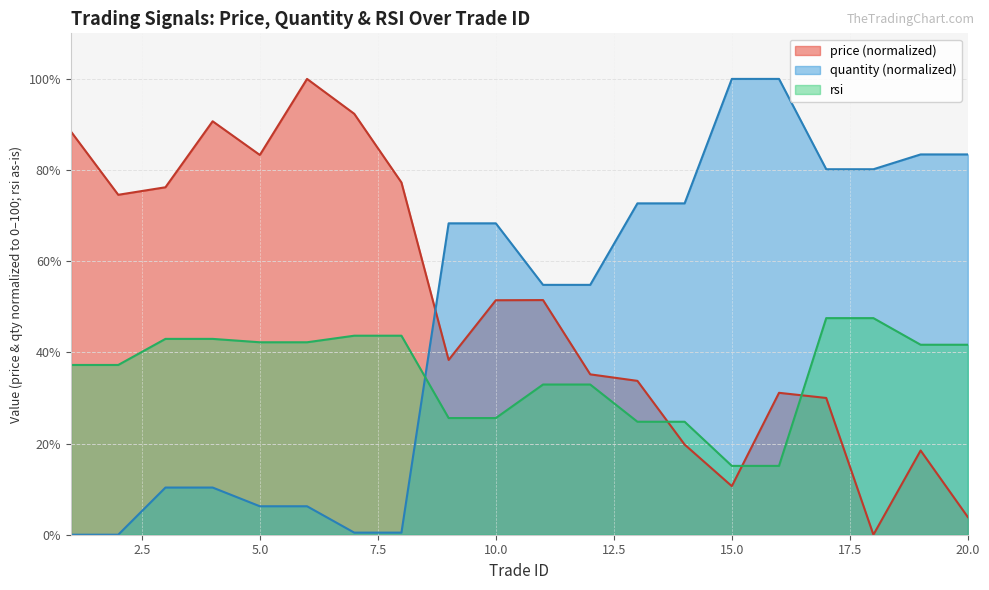

Reading left to right, transcribe all the data shown in this chart.

1=88.4	2=74.6	3=76.2	4=90.7	5=83.3	6=100.0	7=92.3	8=77.3	9=38.3	10=51.4	11=51.5	12=35.2	13=33.8	14=19.8	15=10.7	16=31.1	17=30.0	18=0.0	19=18.5	20=3.9